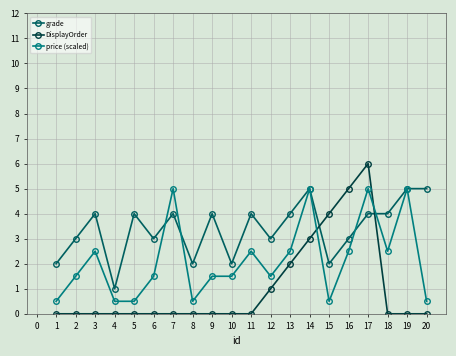

Which series has the widest spread of values?

DisplayOrder